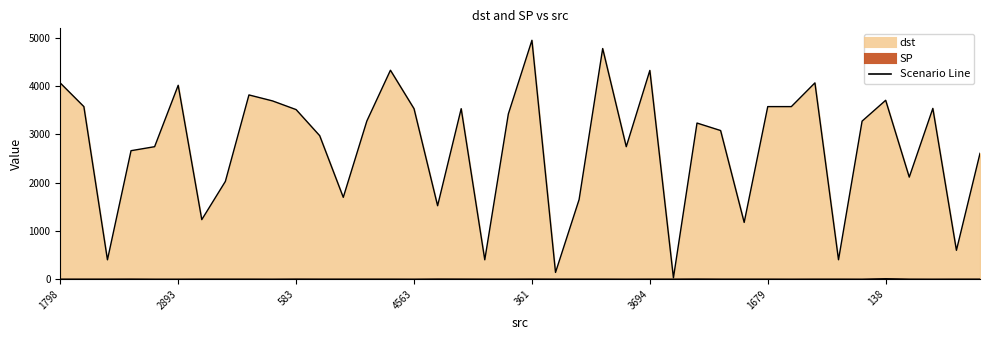

The dst series shows 1998 at 2544. True or false?

False